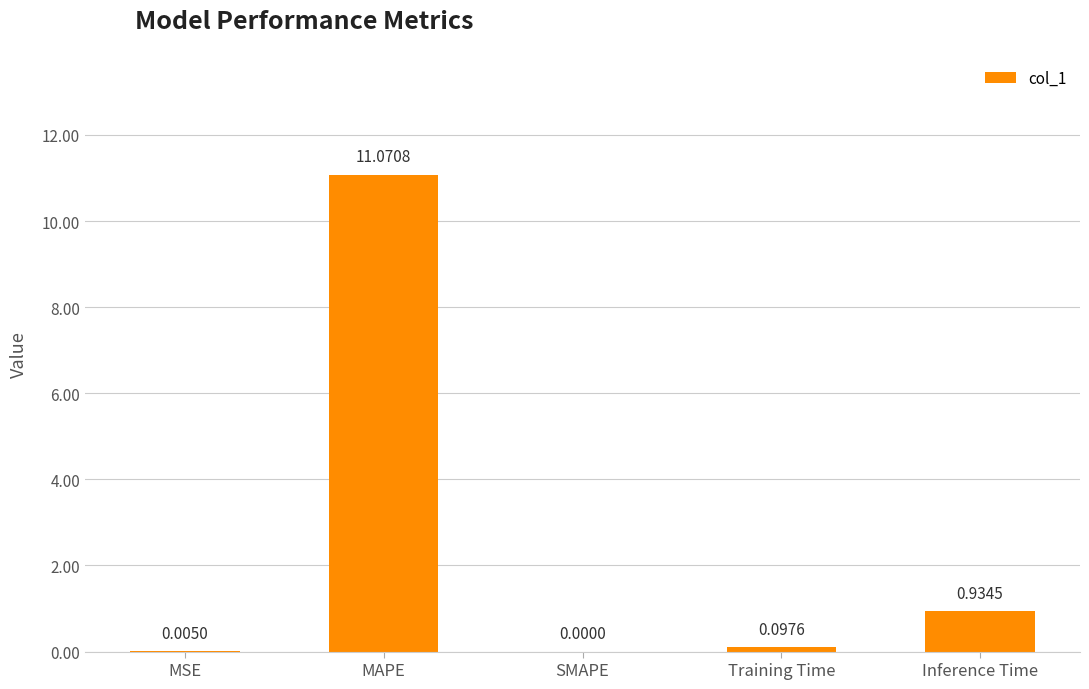

What is the change in value from MAPE to Inference Time?

-10.1